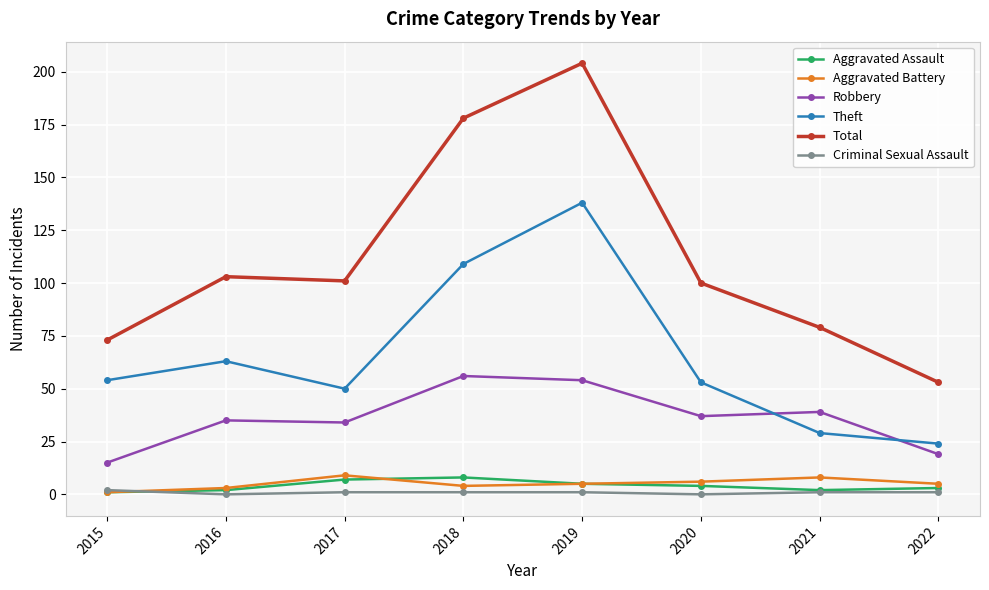

At which category does the chart reach its peak across all series?

2019